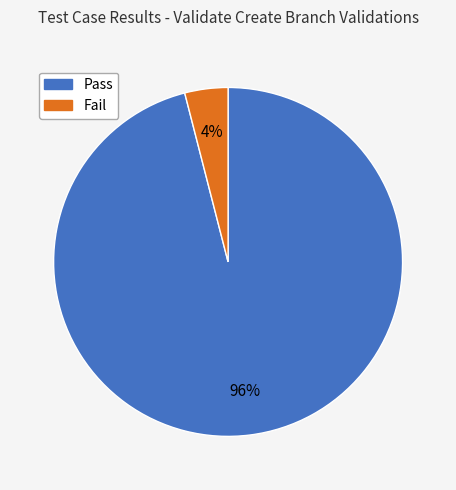

Does Pass account for over 50% of the chart?

Yes